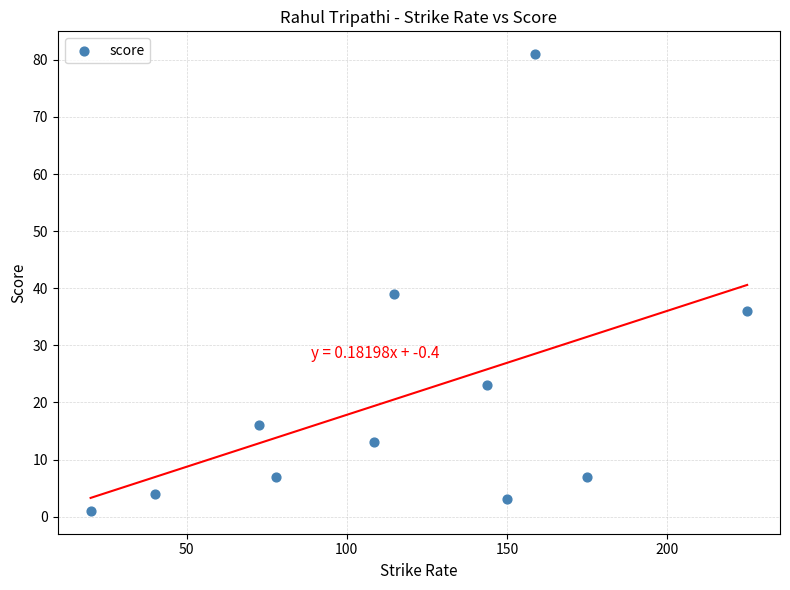

What Y value in the scatter plot is closest to 41?

39